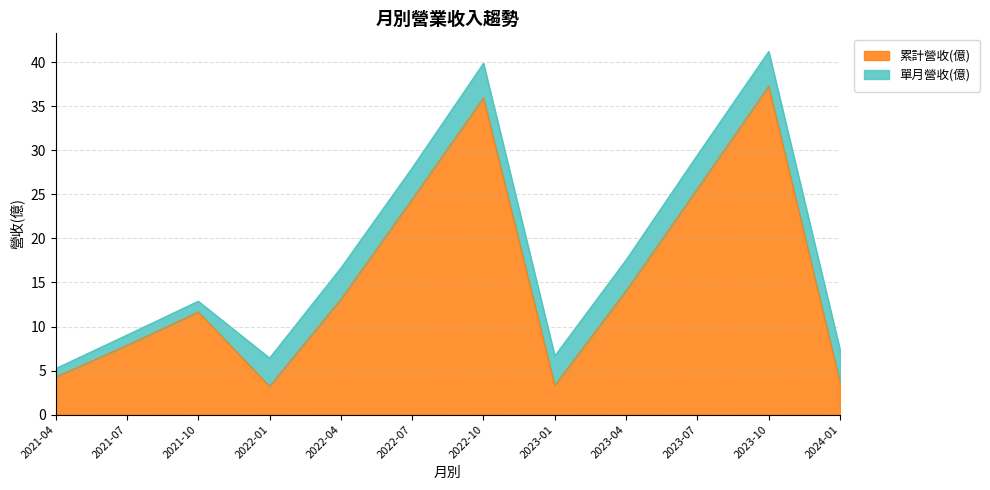

Reading left to right, list all the values displayed in this chart.

2021-04=4.3	2021-07=7.9	2021-10=11.7	2022-01=3.2	2022-04=13.1	2022-07=24.4	2022-10=36.0	2023-01=3.3	2023-04=14.1	2023-07=25.6	2023-10=37.3	2024-01=3.7